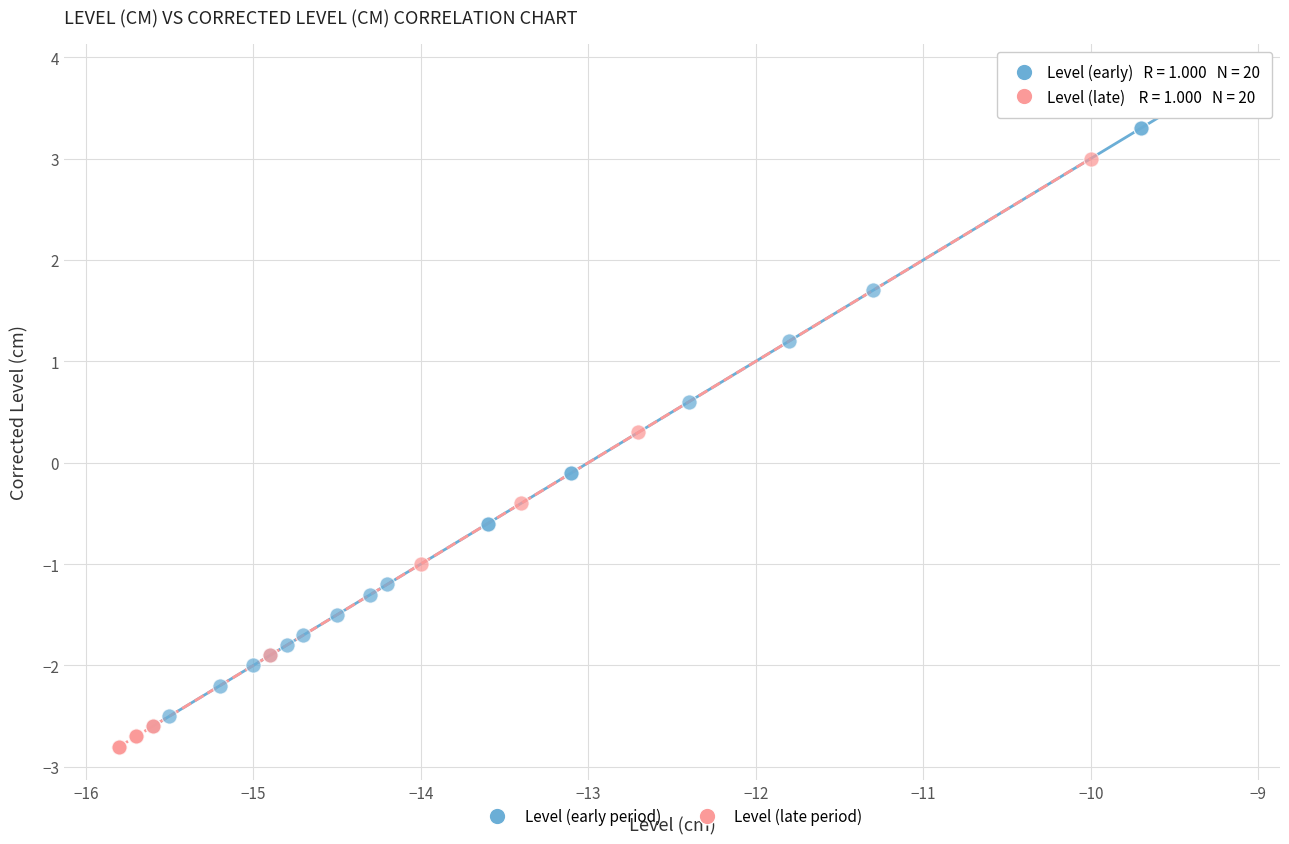

Which series reaches the minimum Y coordinate?

Level (late period)